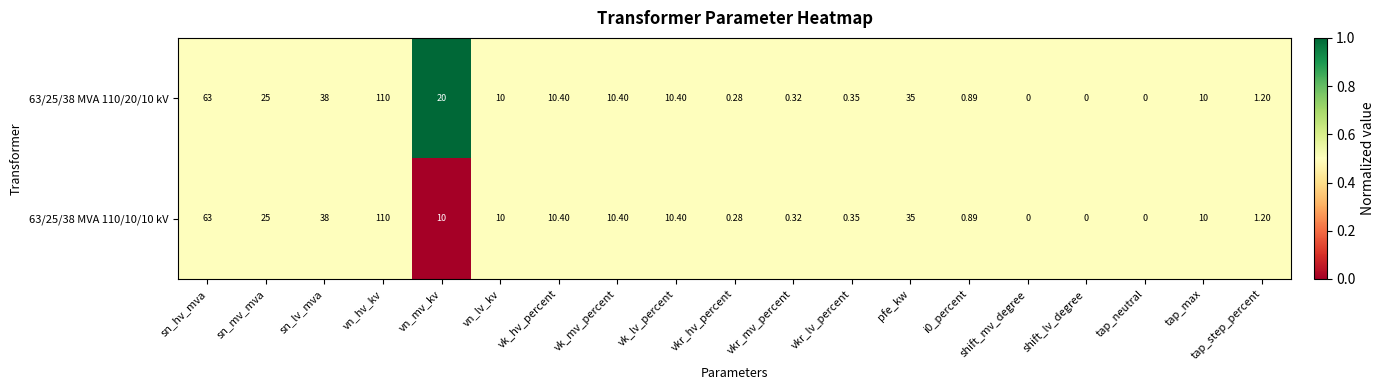

What is the greatest value displayed?

110.0